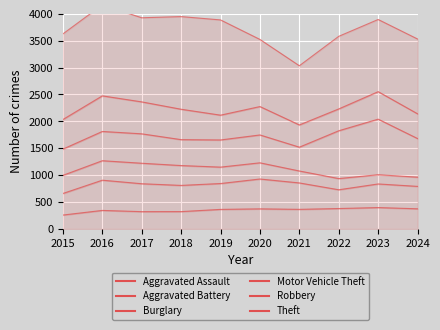

Reading right to left, transcribe all the data shown in this chart.

Aggravated Assault: 374	397	379	364	373	363	322	321	344	258
Aggravated Battery: 791	836	728	855	928	844	809	840	906	659
Burglary: 962	1008	936	1077	1229	1149	1178	1221	1268	996
Motor Vehicle Theft: 1680	2041	1825	1520	1747	1654	1660	1768	1812	1484
Robbery: 2140	2552	2231	1933	2275	2115	2225	2362	2474	2034
Theft: 3531	3894	3581	3034	3523	3886	3948	3926	4166	3626